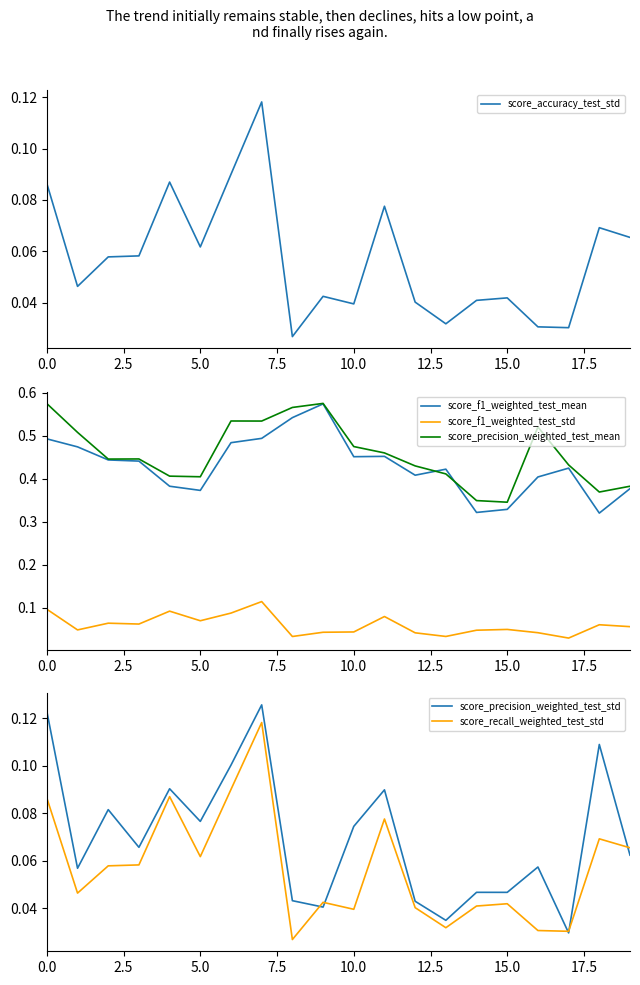

At 13, list the series in order from largest to smallest.

score_f1_weighted_test_mean, score_precision_weighted_test_mean, score_precision_weighted_test_std, score_f1_weighted_test_std, score_accuracy_test_std, score_recall_weighted_test_std